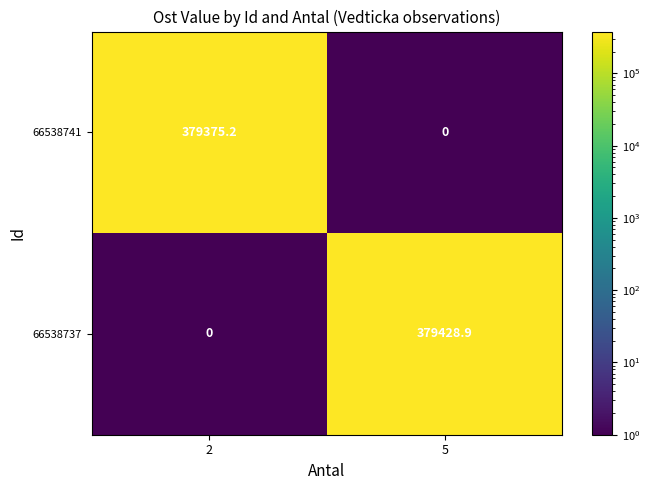

The 66538741 series shows 379375.2 at 2. True or false?

True